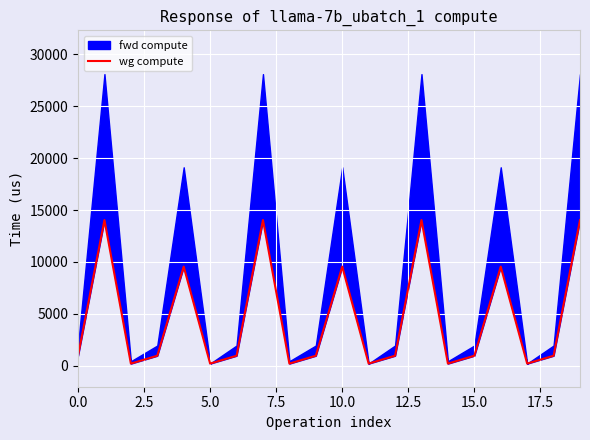

At which label is the value closest to 7131?

10.0